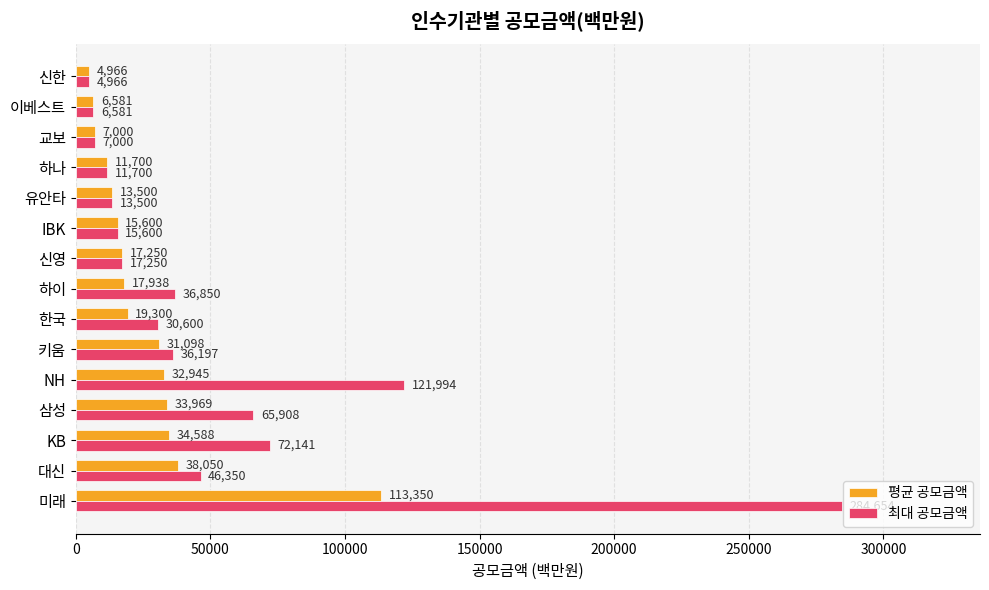

At how many categories does at least one series exceed 282407?

1